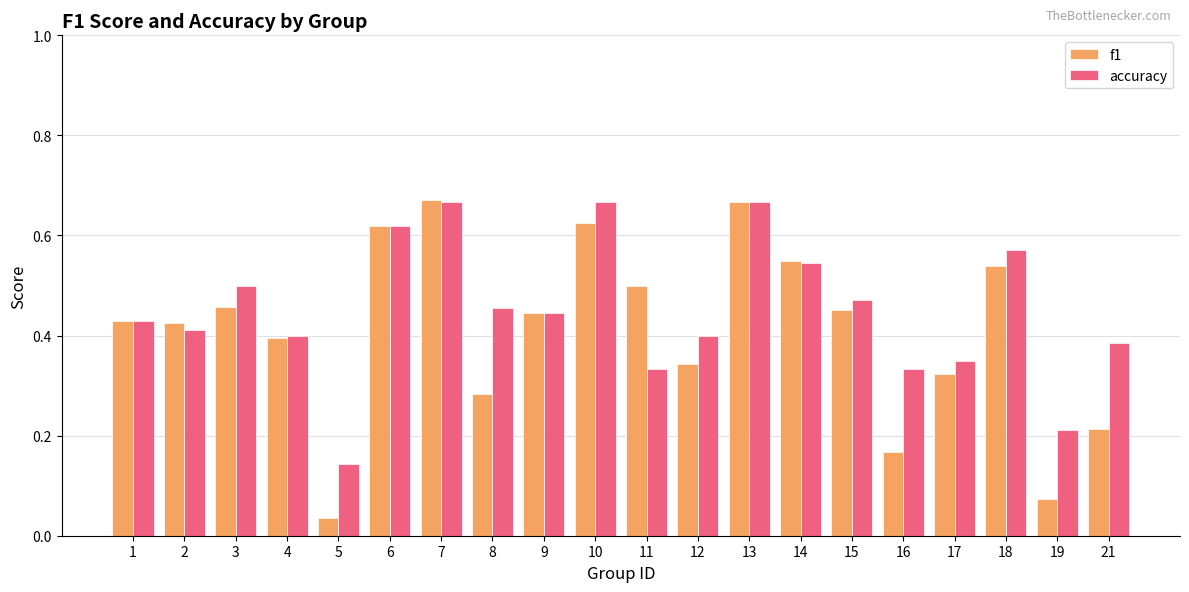

The value of f1 at 21 is 0.1. True or false?

False